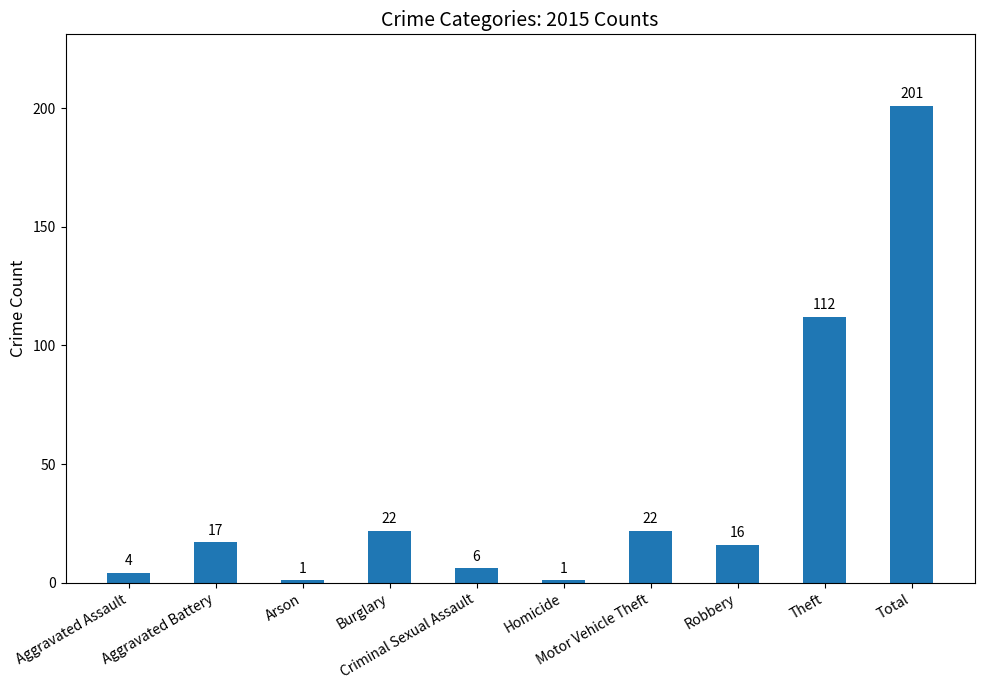

Which has a higher value, Aggravated Assault or Motor Vehicle Theft?

Motor Vehicle Theft